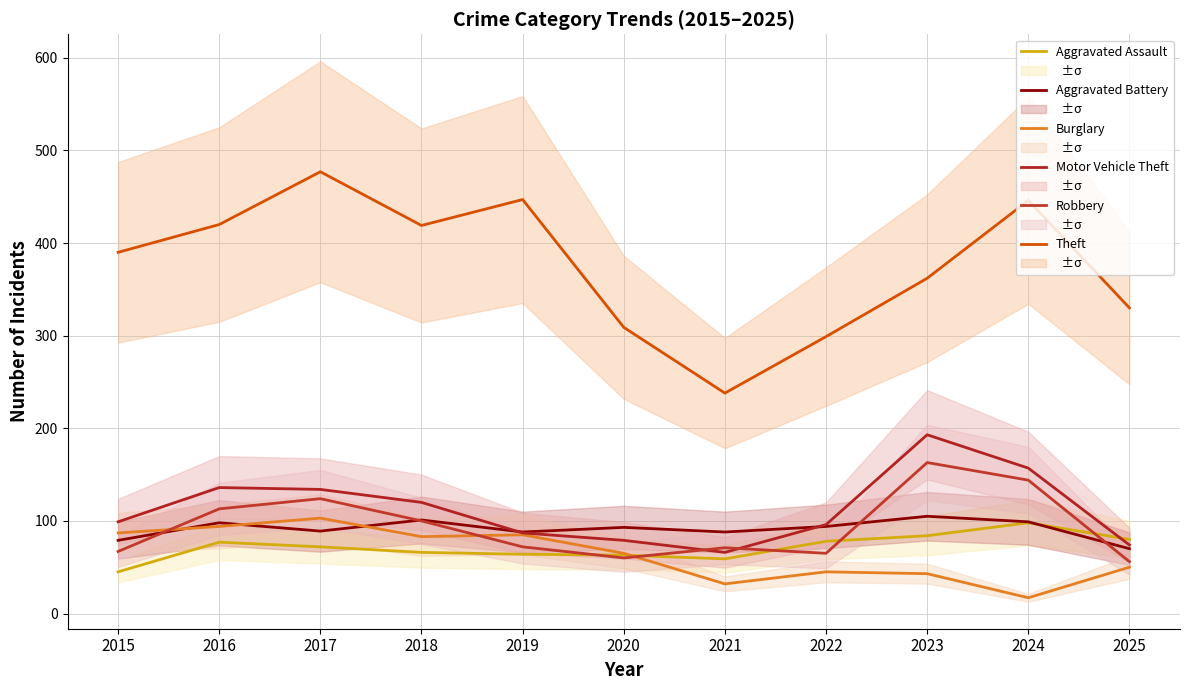

At how many categories does at least one series exceed 292?

10